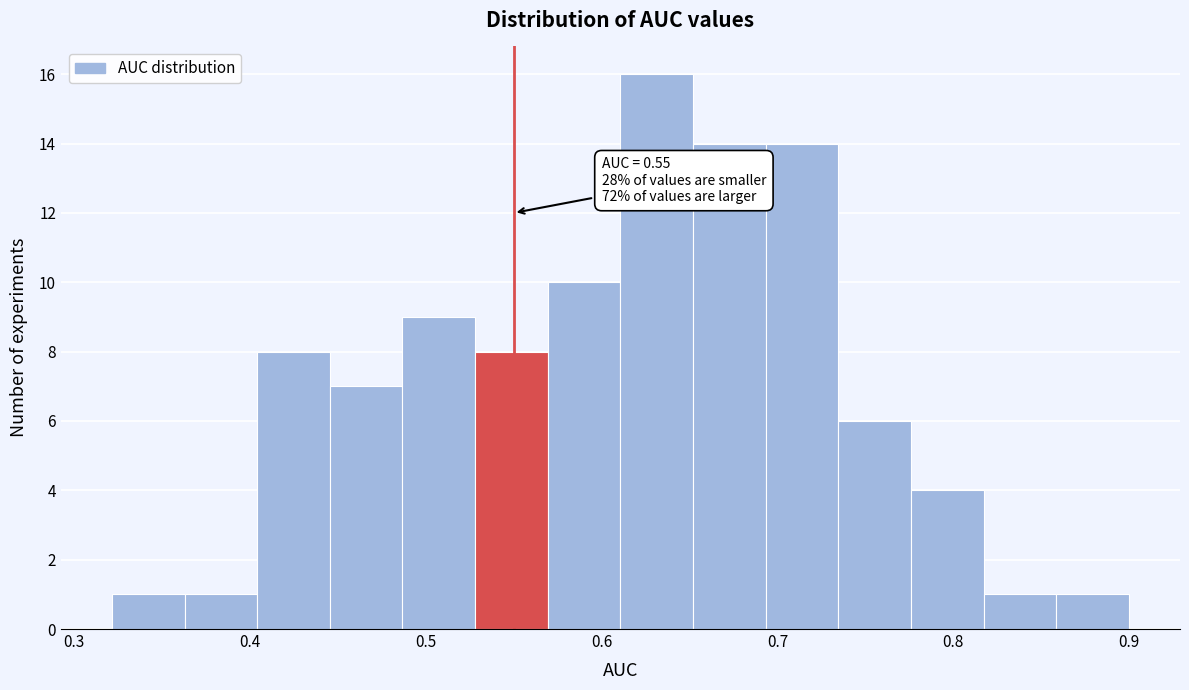

Which range on the x-axis has the tallest bar?

0.61 to 0.65